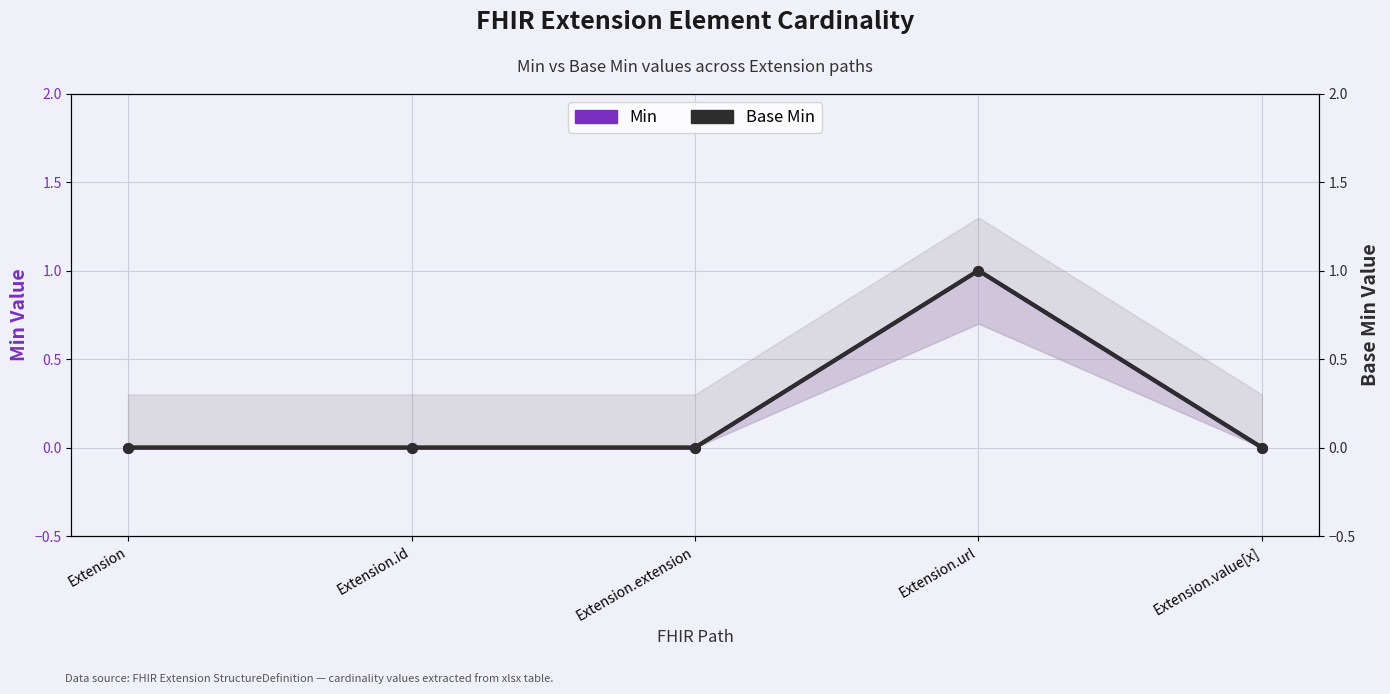

At which category is the sum across all series the highest?

Extension.url